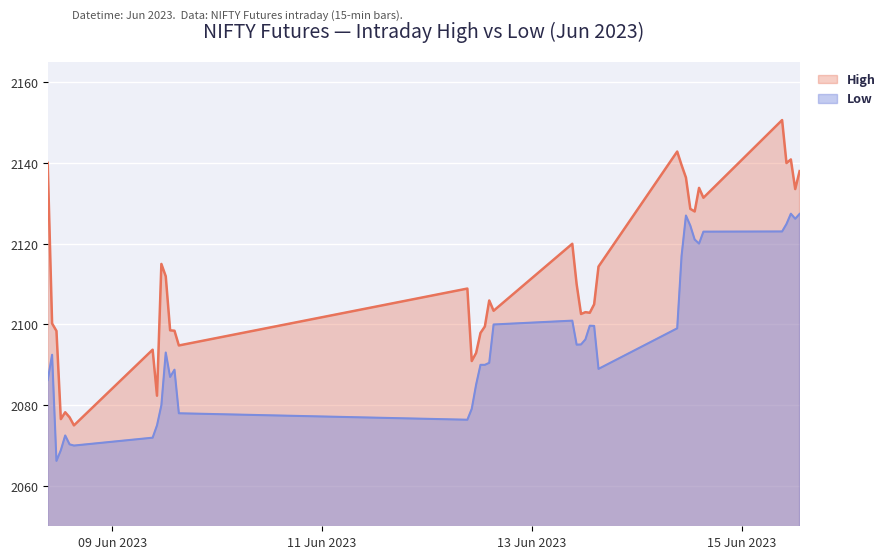

What is the highest value of the Low series?

2127.4